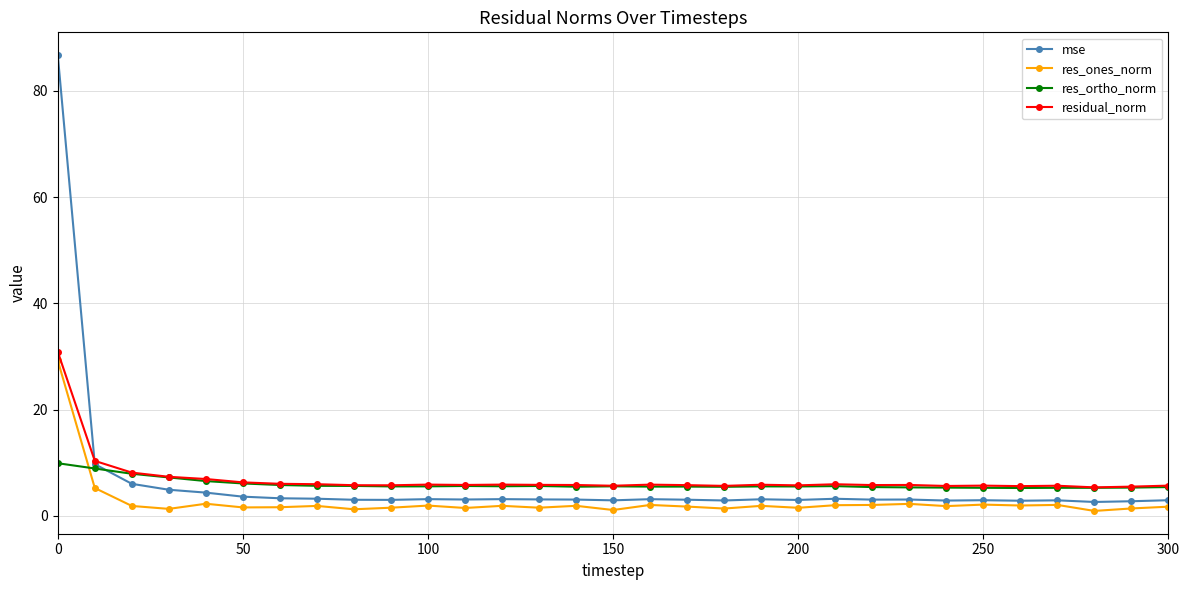

What is the value of the mse point at the 12th from the left?

3.1